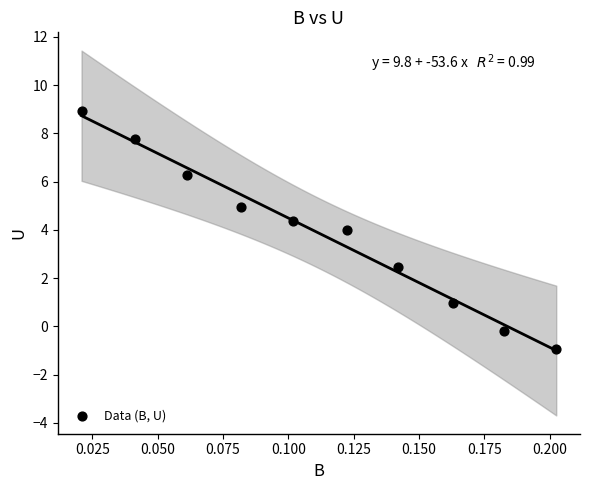

What is the range of Y values (max minus min)?

9.9